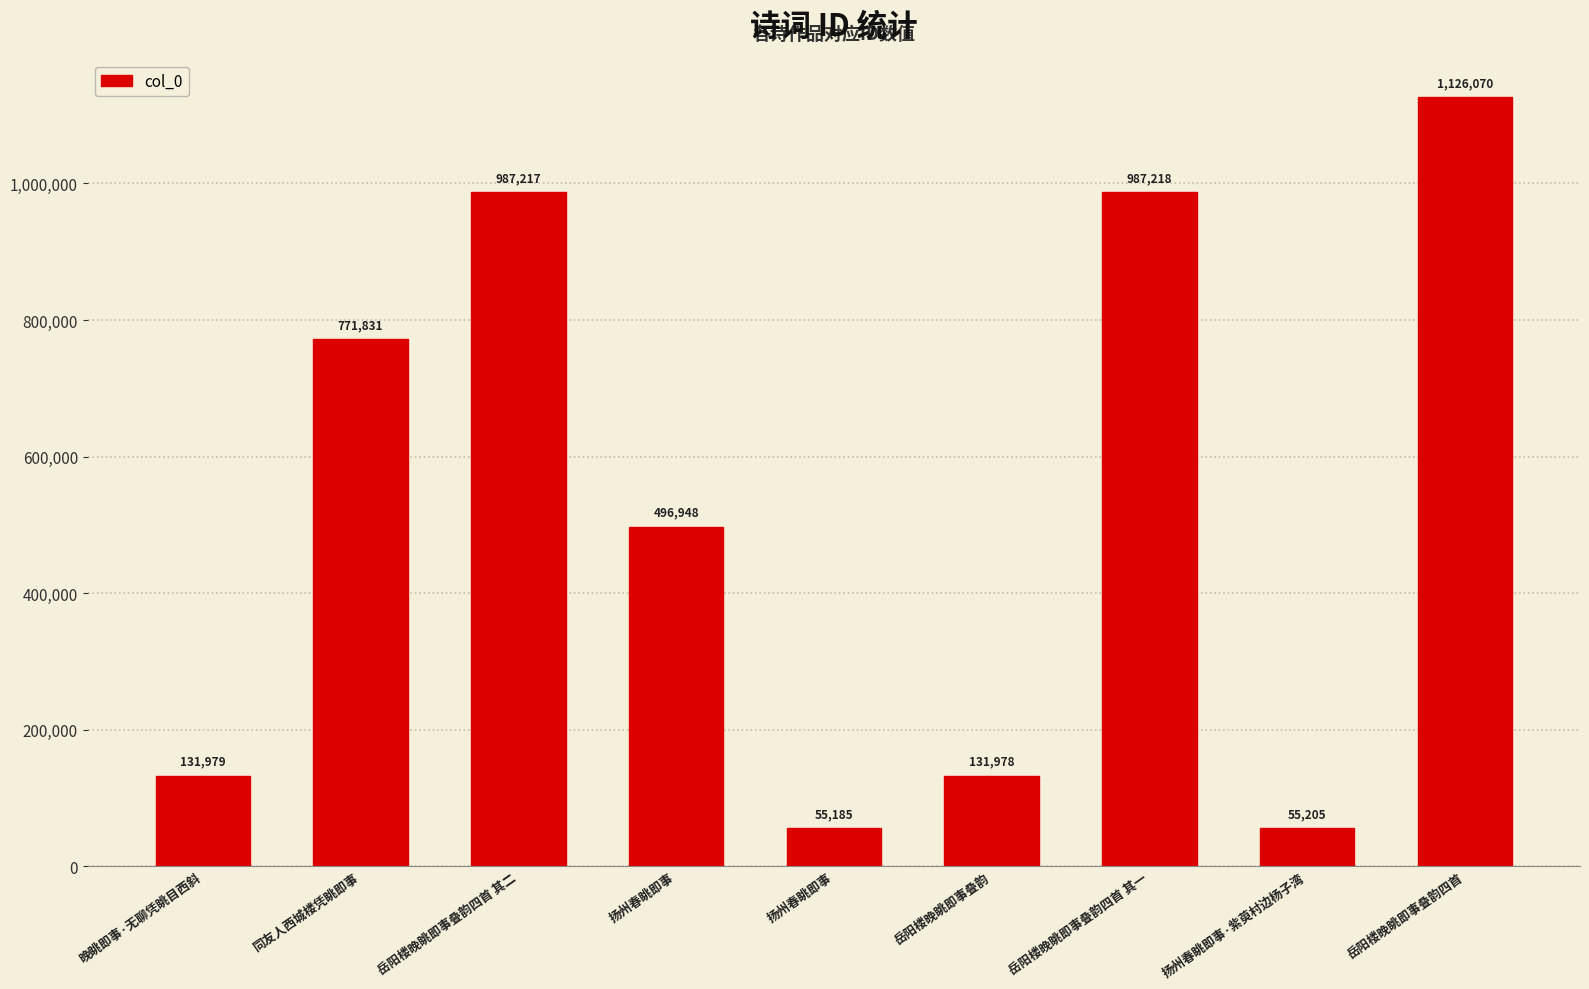

What is the ratio of the value at 岳阳楼晚眺即事叠韵四首 其二 to the value at 扬州春眺即事?

2.0